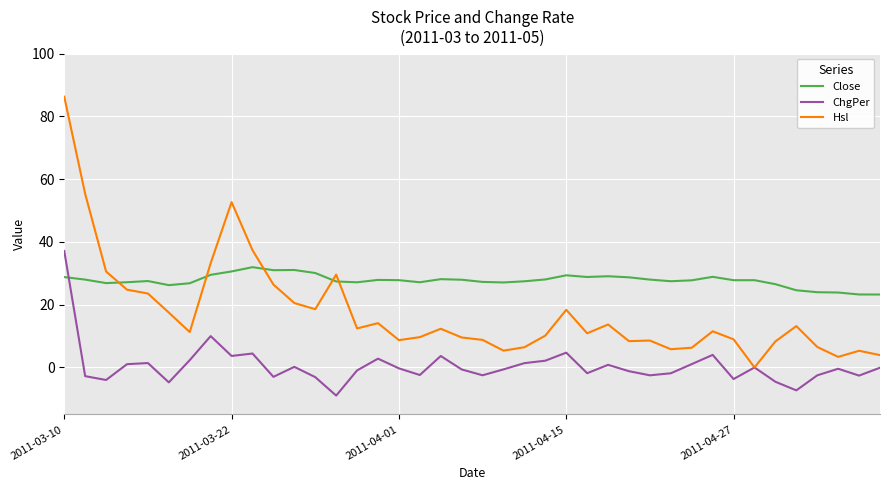

Rank the series by their average value, from highest to lowest.

Close, Hsl, ChgPer